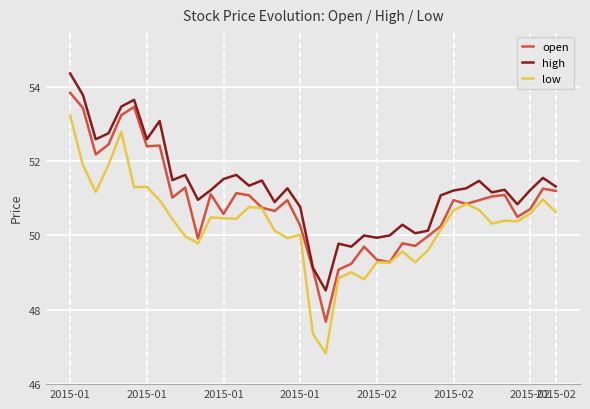

What is the maximum value for high?

54.4